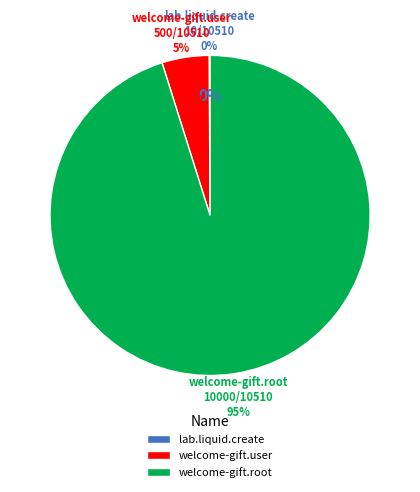

Does welcome-gift.root account for over 50% of the chart?

Yes